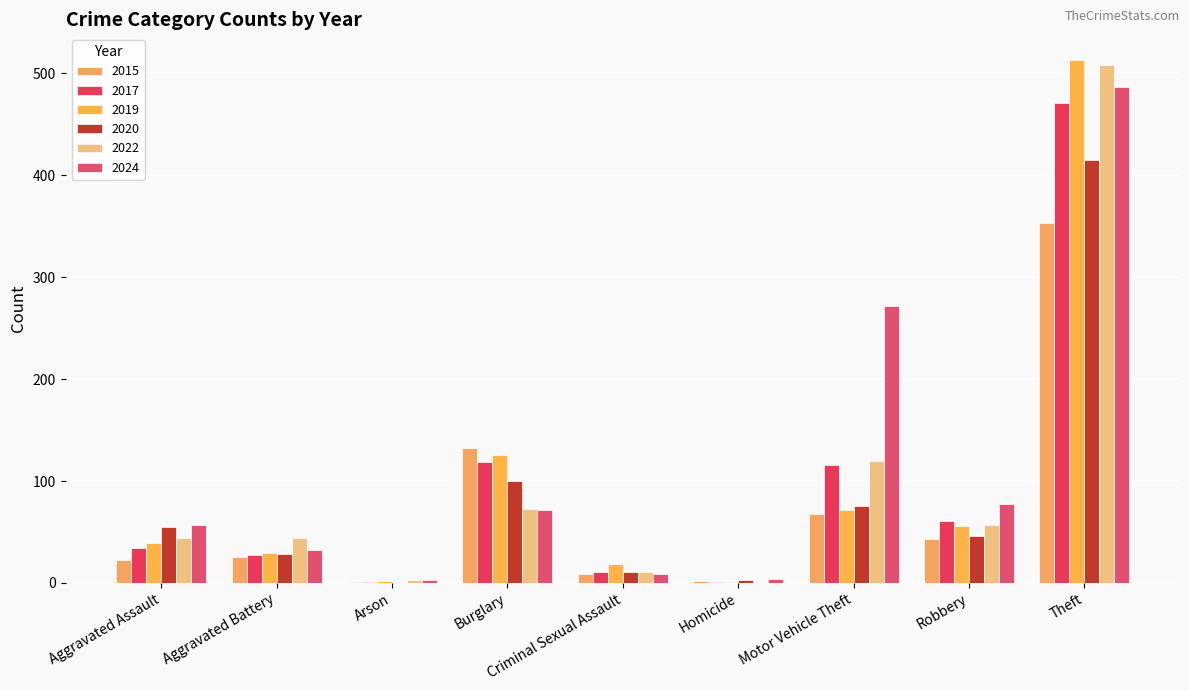

At which category is the sum across all series the highest?

Theft